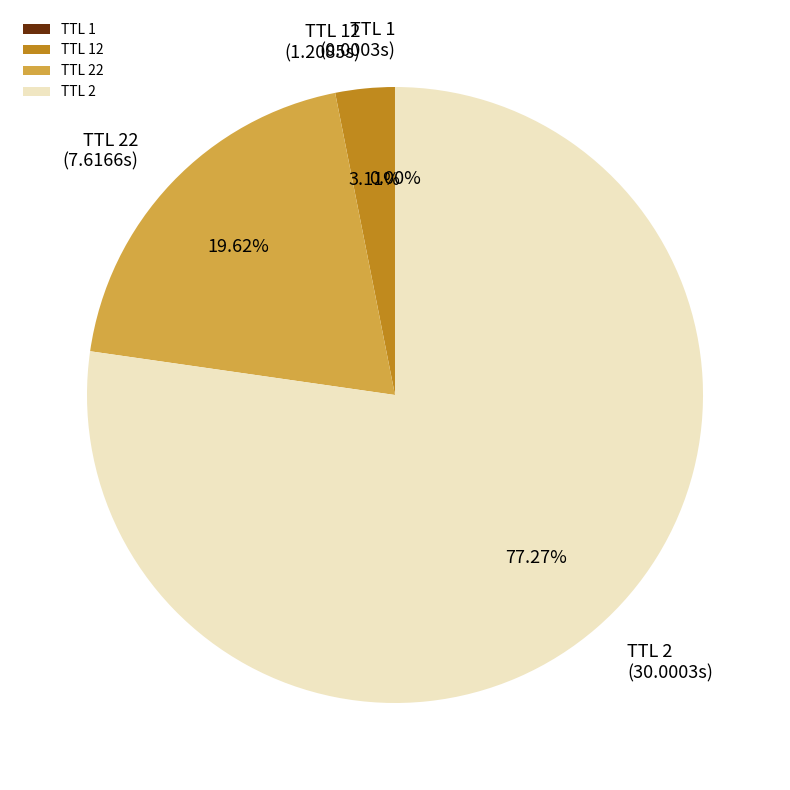

Combined, do TTL 22 and TTL 2 account for over 50%?

Yes